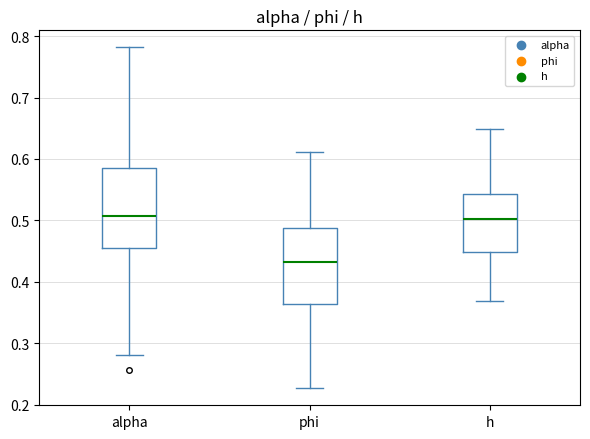

Reading left to right, read every box against the y-axis: the position of its median line, the range the box covers, and the ends of its whiskers. The values are not printed on the chart, so give them approximately, as read against the axis.

alpha: median 0.51, box 0.45 to 0.59, whiskers 0.28 to 0.78
phi: median 0.43, box 0.36 to 0.49, whiskers 0.23 to 0.61
h: median 0.50, box 0.45 to 0.54, whiskers 0.37 to 0.65